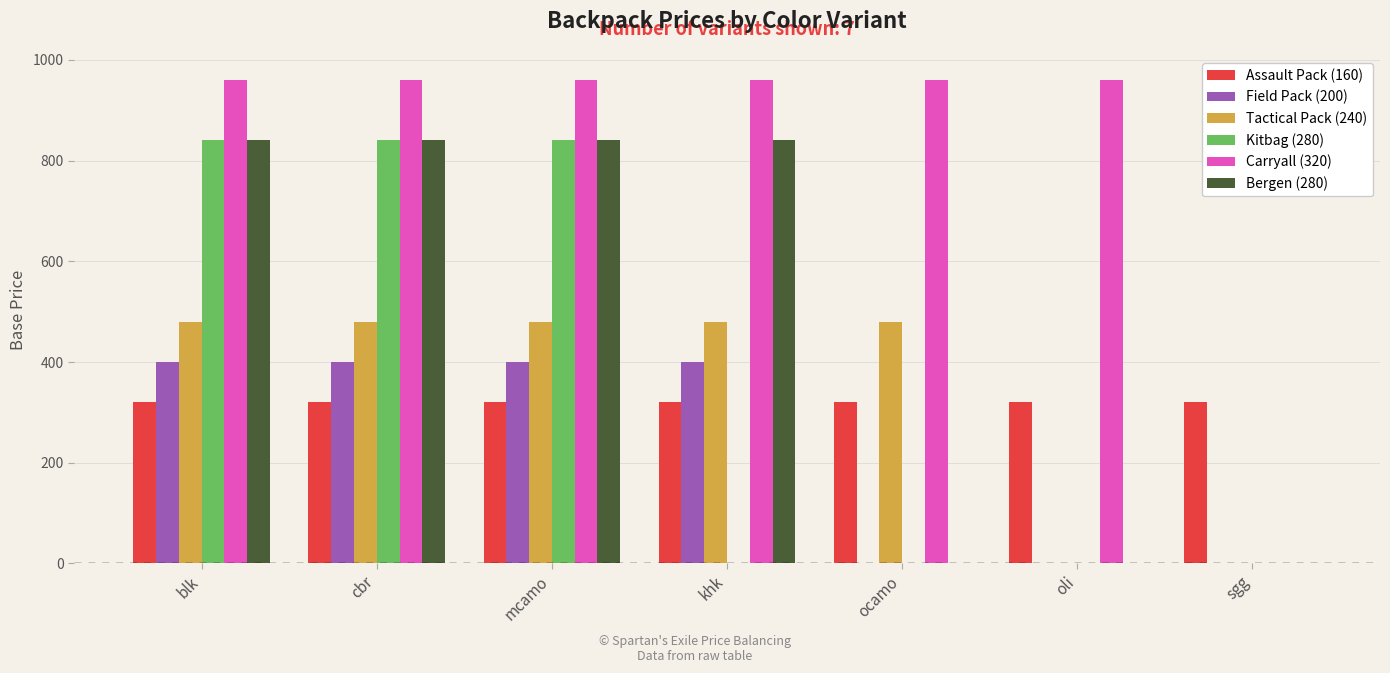

Is it true that Bergen (280) equals 1200 at mcamo?

False